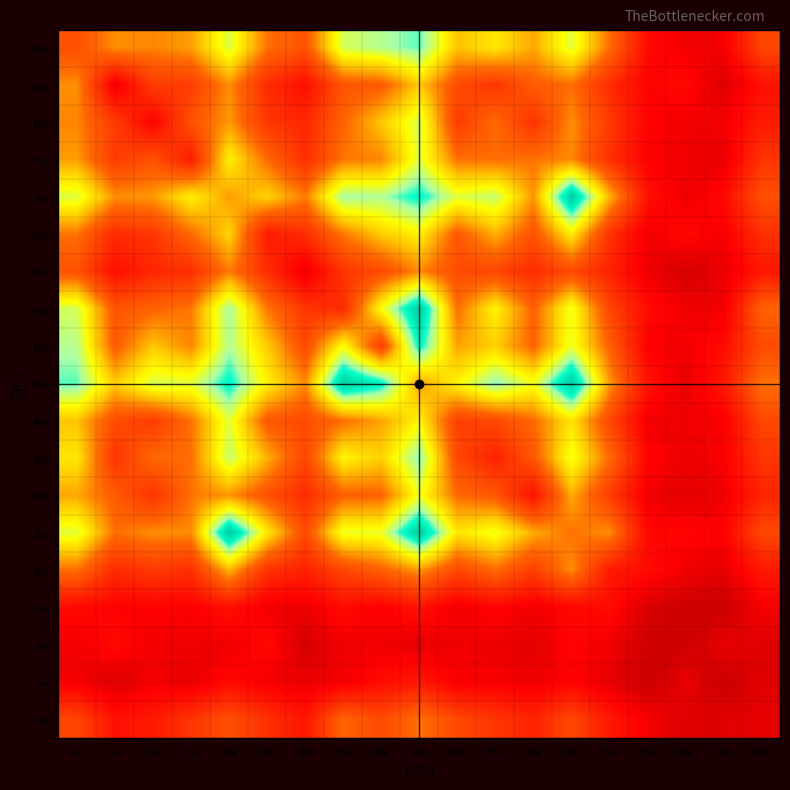

At which category is the sum across all series the highest?

45k